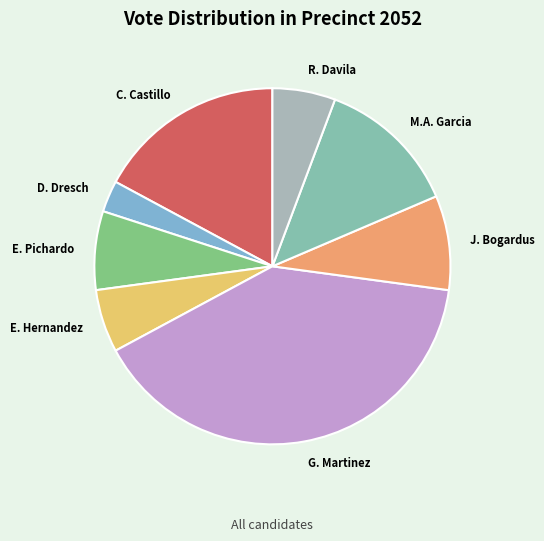

Is there any slice that represents more than half of the pie?

No